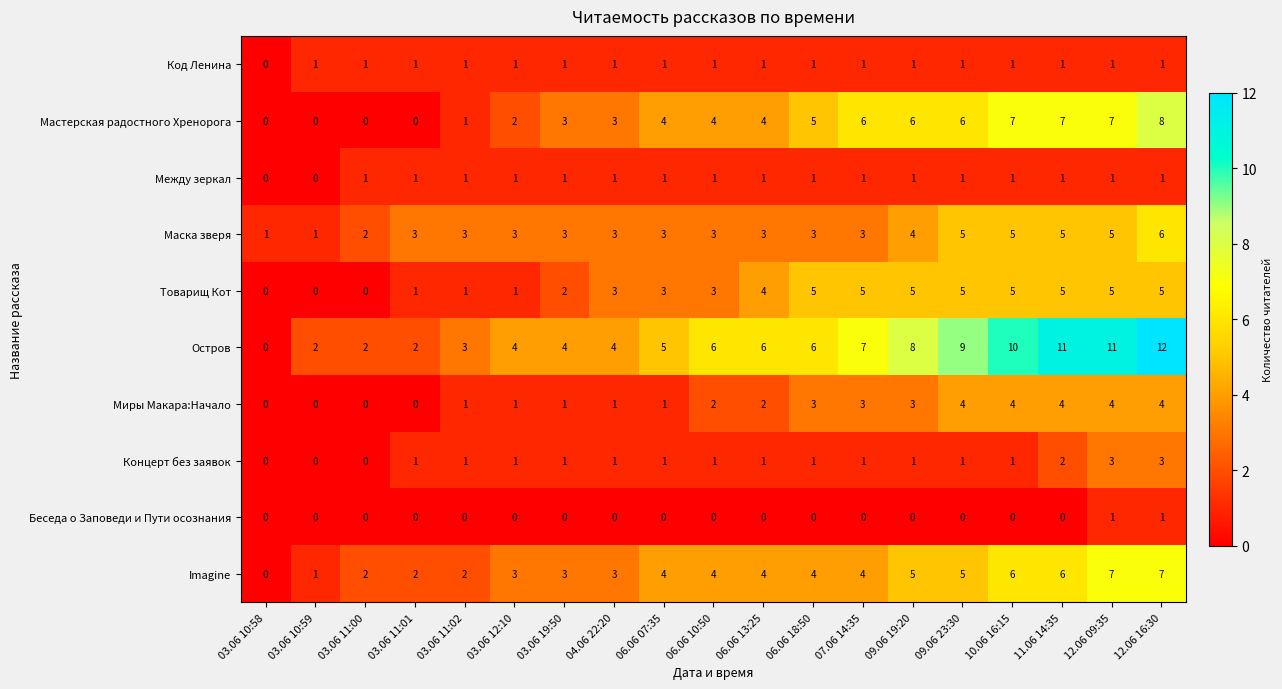

Which series has the largest range (max minus min)?

Остров